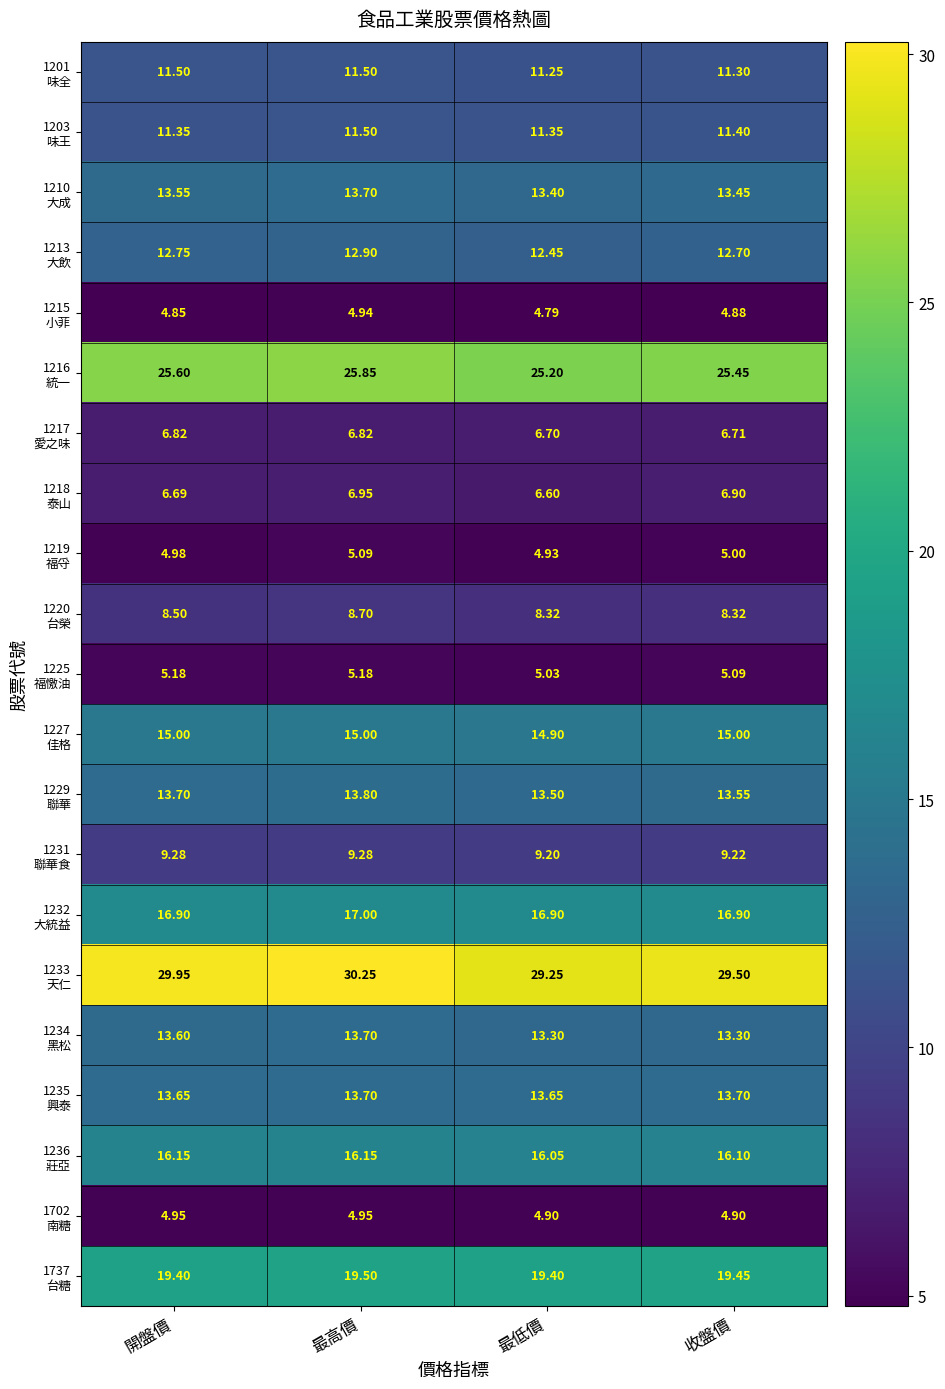

At which category is the sum across all series the highest?

最高價